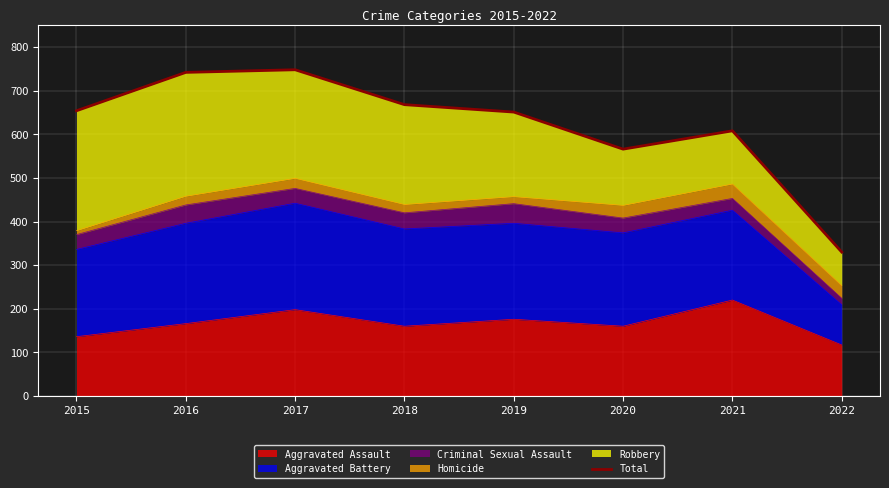

How many interior local valleys (lower than both neighbors) does the data have?

1